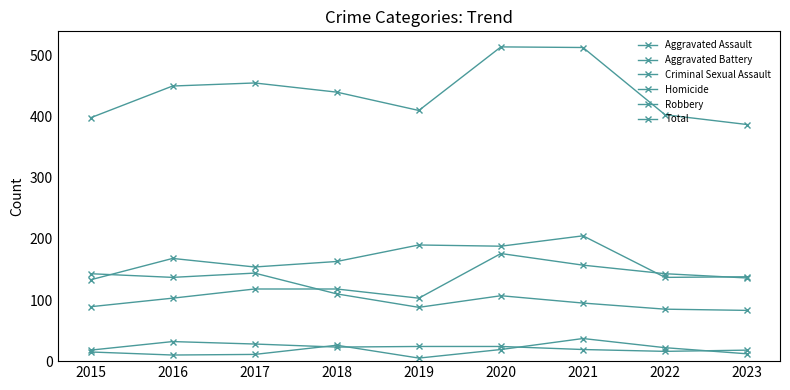

How many data points in Total are less than 440?

4